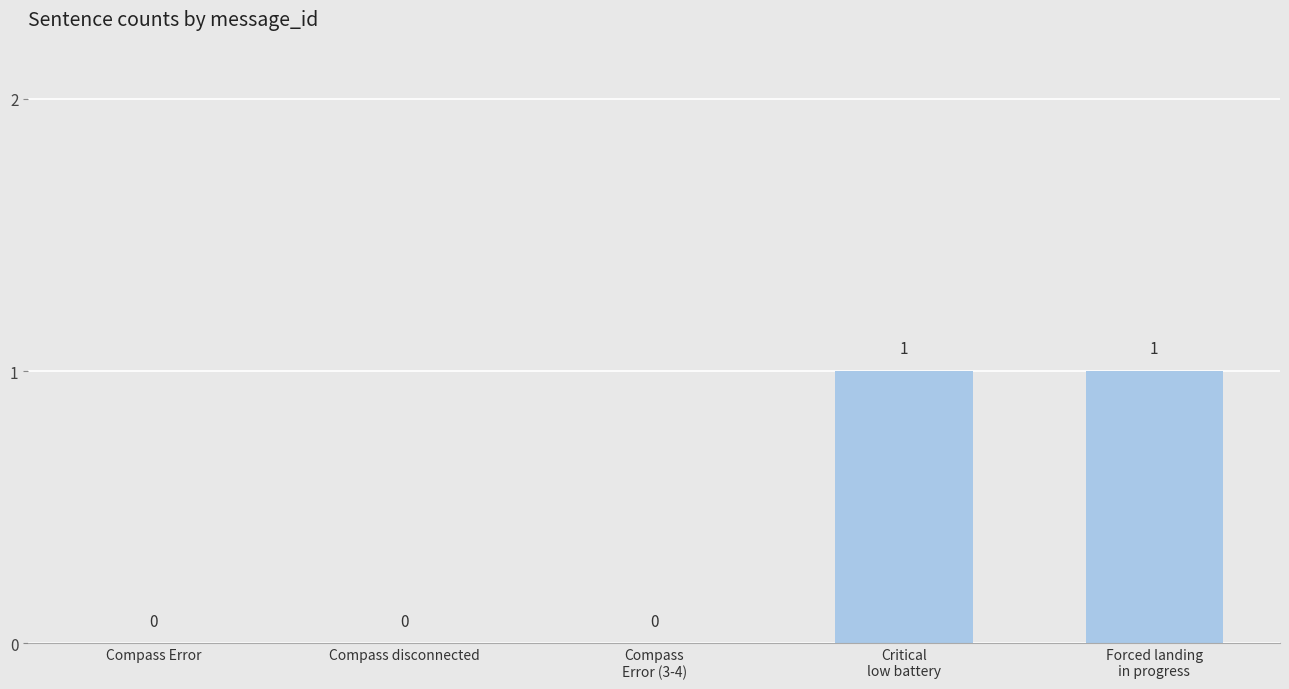

How many values are between 0 and 1?

5